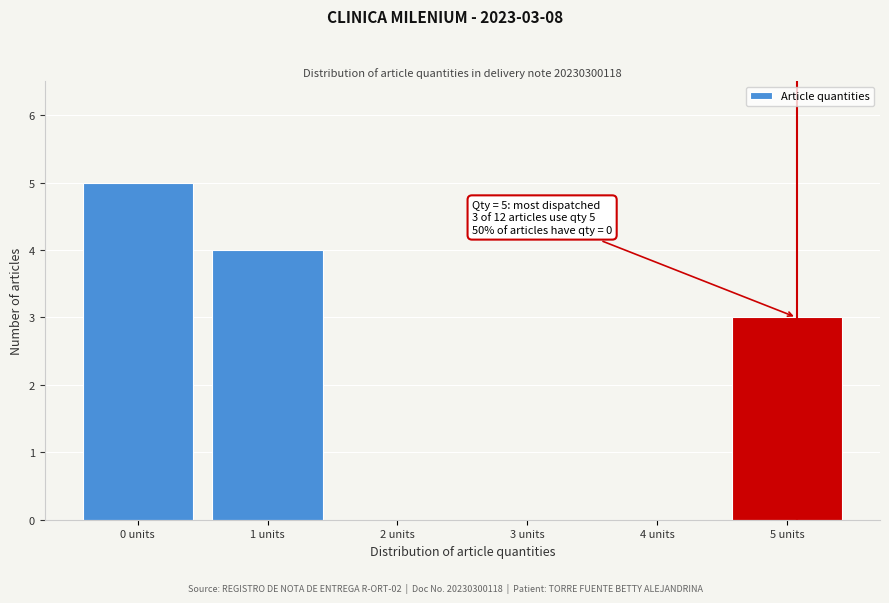

Reading left to right, list all the values displayed in this chart.

0 units=5	1 units=4	2 units=0	3 units=0	4 units=0	5 units=3